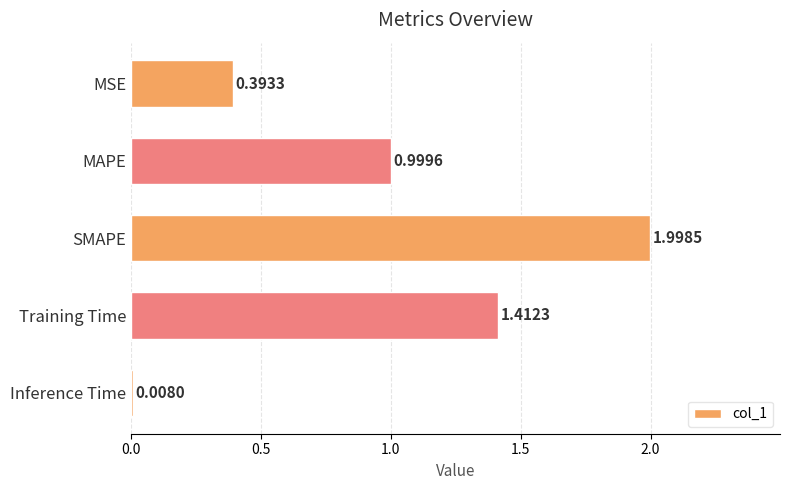

What is the change in value from Training Time to Inference Time?

-1.4